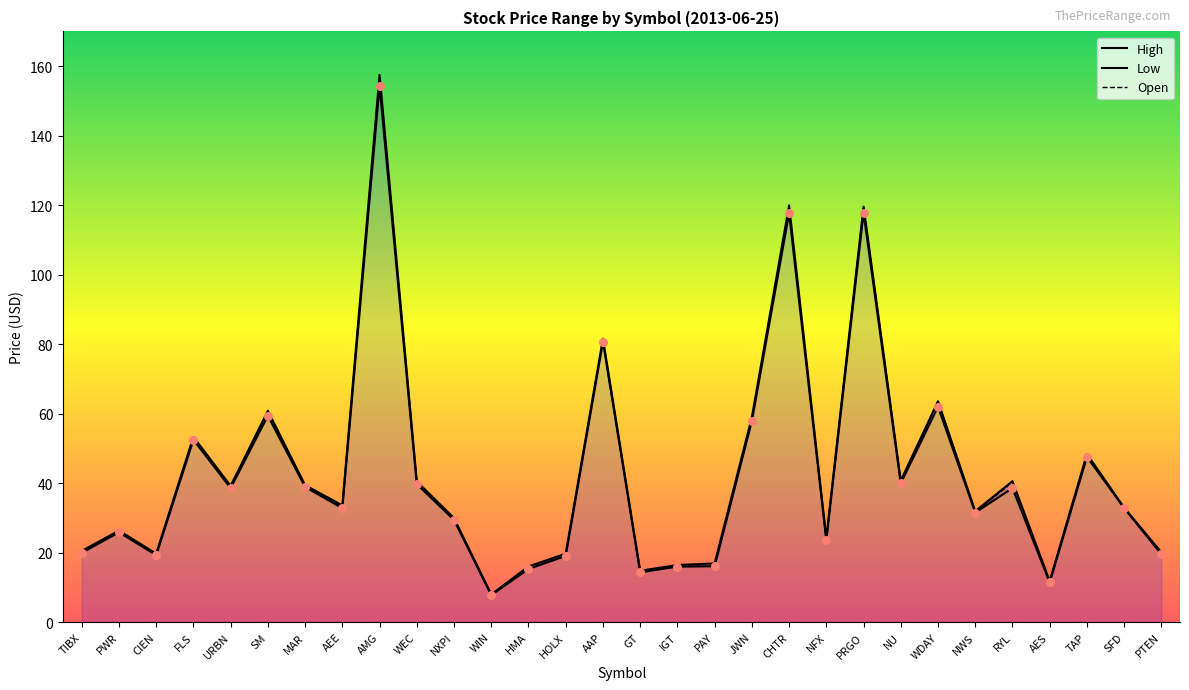

What are all the series names shown in the legend?

High, Low, Open